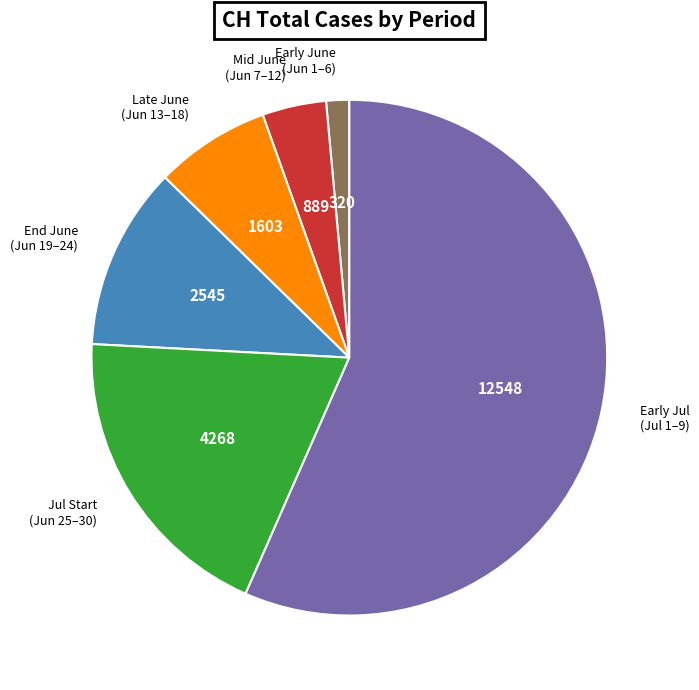

Is there any slice that represents more than half of the pie?

Yes